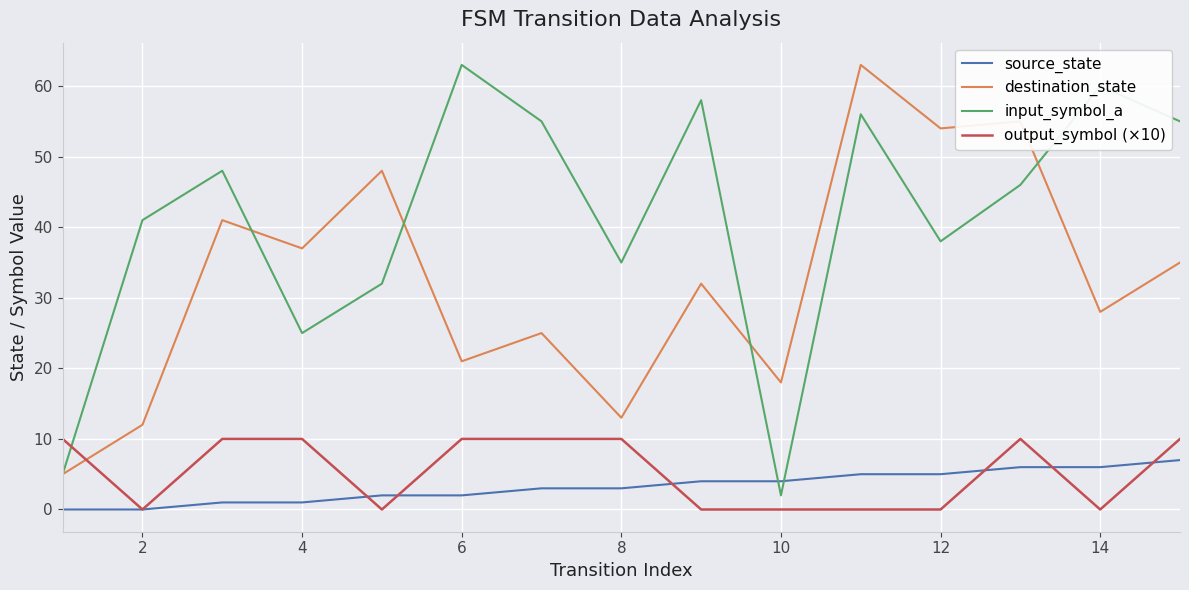

What is the maximum value shown in the chart?

63